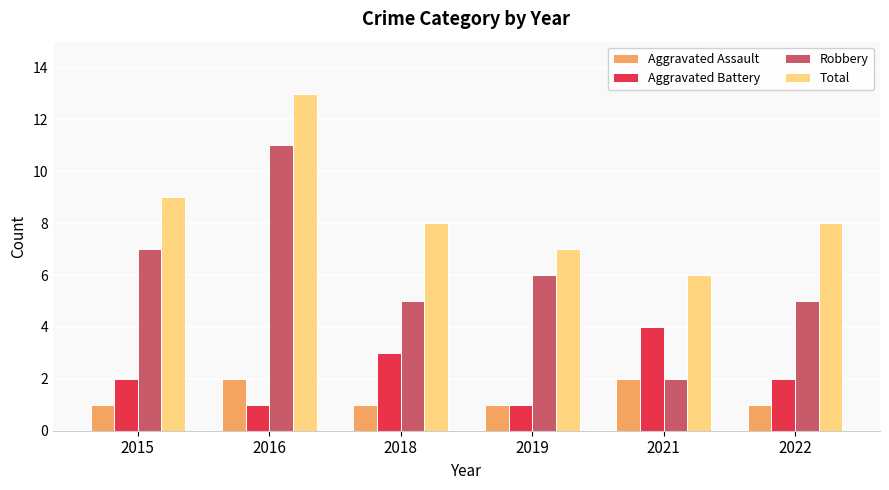

What is the difference between the second highest and minimum values in the Aggravated Assault series?

1